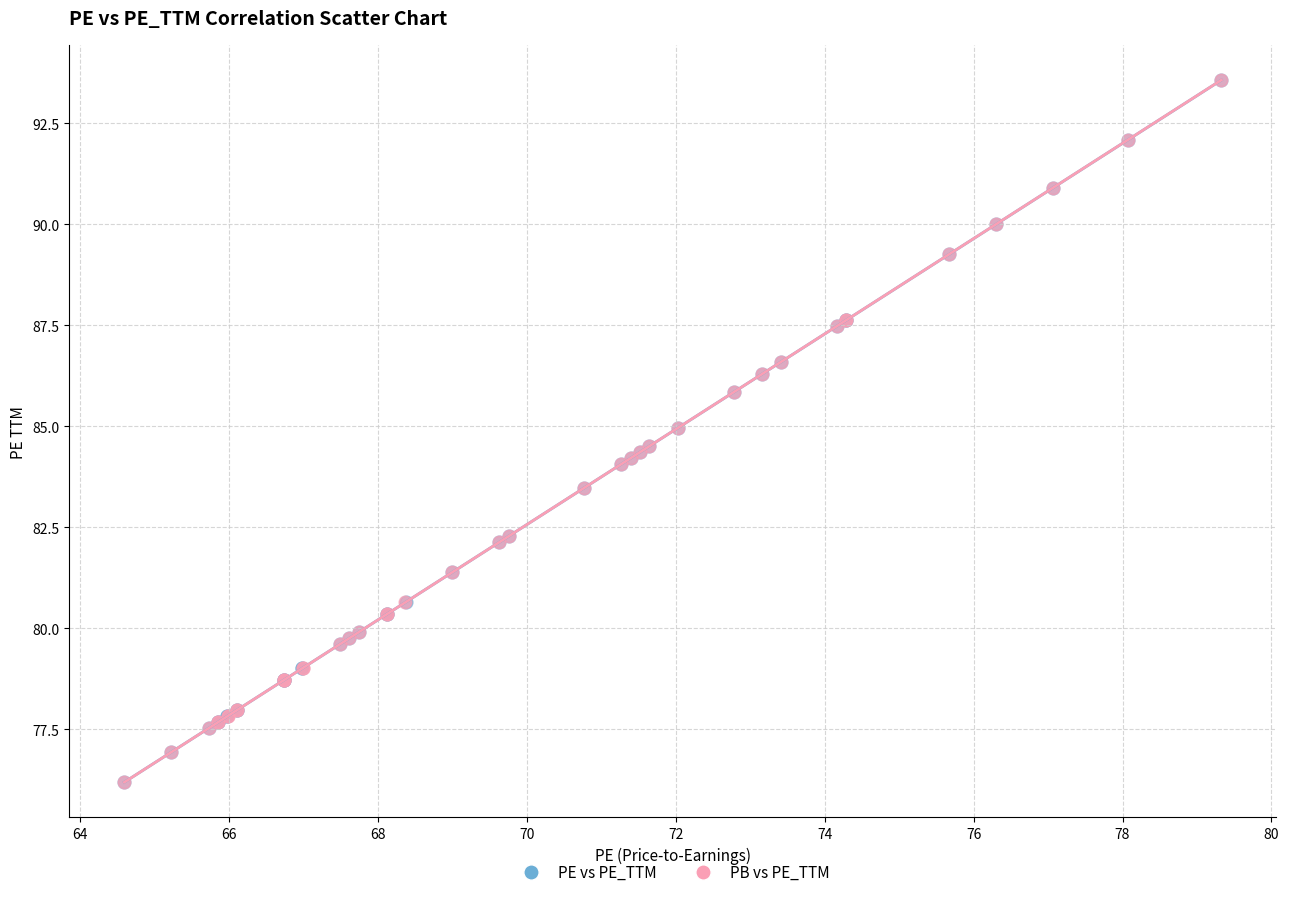

What are all the series names shown in the legend?

PE vs PE_TTM, PB vs PE_TTM